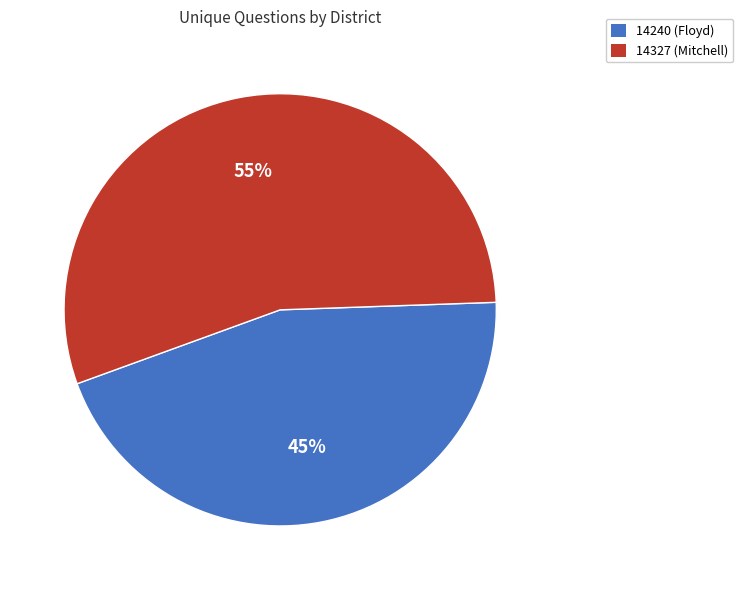

Is it true that 14327 (Mitchell) is 48% of the pie?

False